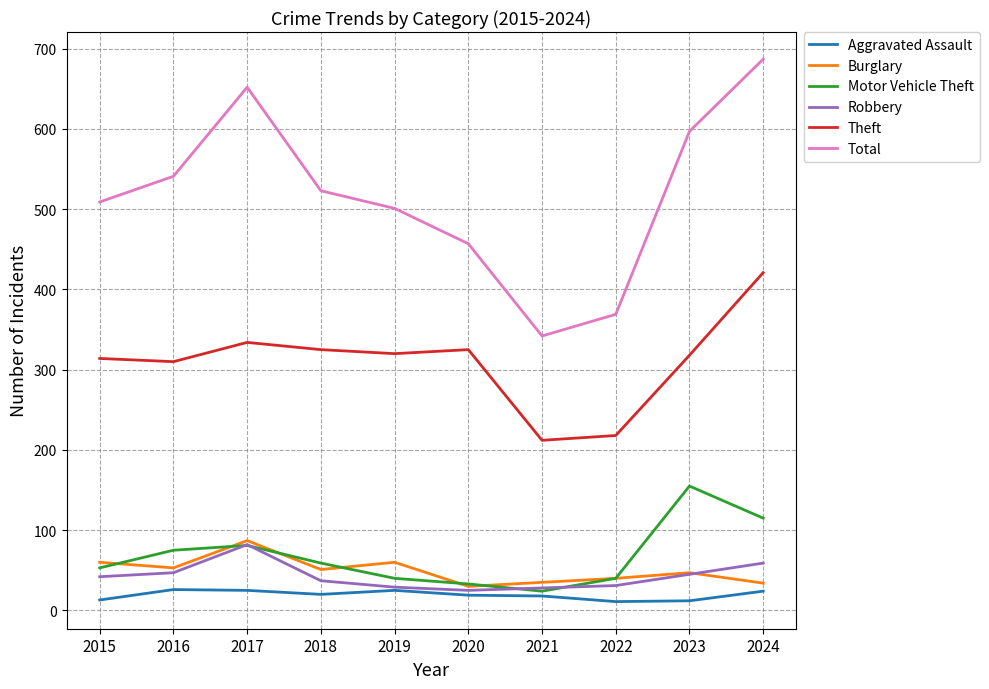

Which series has the largest total across all categories?

Total